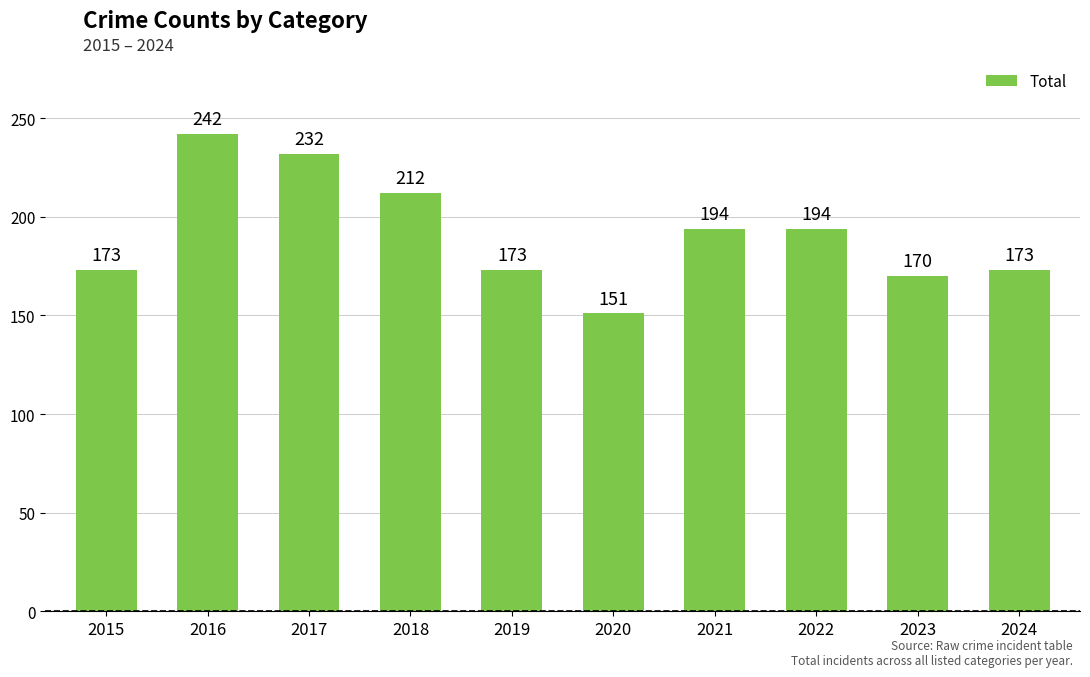

True or false: the data shows 194 at 2021.

True